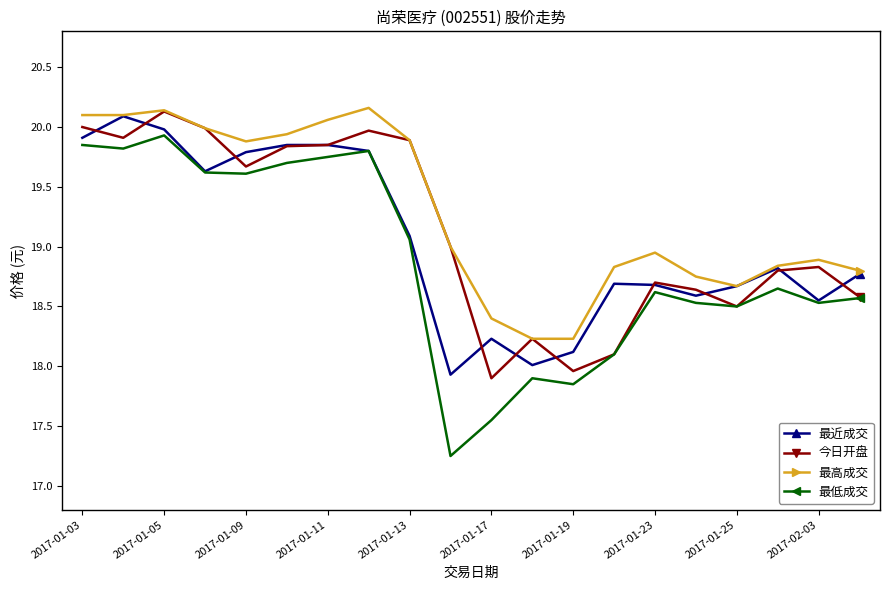

What is the value of the 最低成交 point at the 19th from the left?

18.5